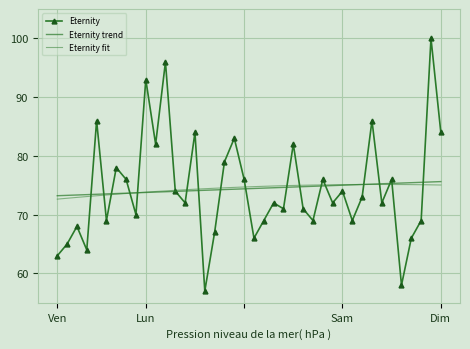

Count the number of data series in this chart.

3